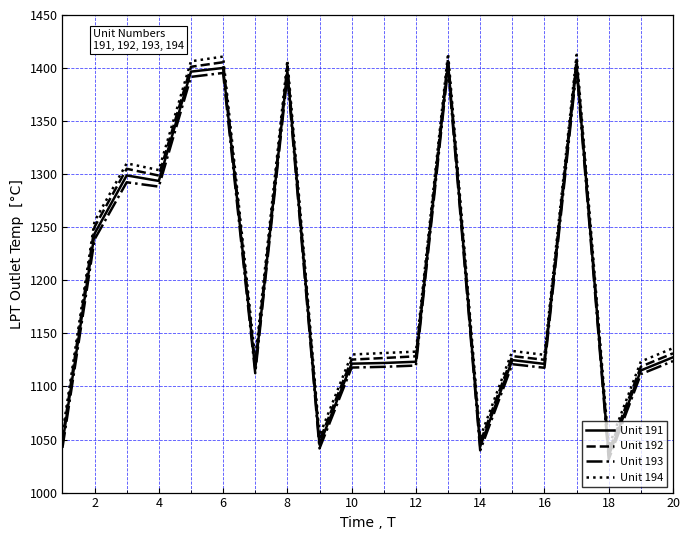

How many categories are shown in the chart?

20